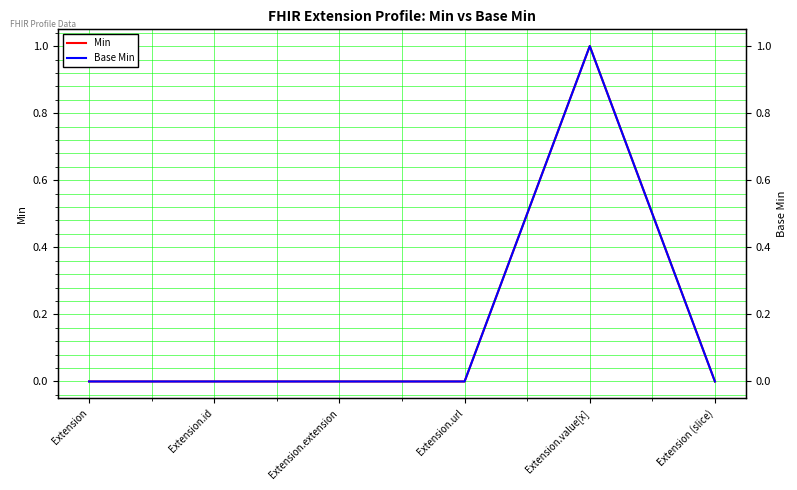

Count the Min values in the range 0 to 1.

6